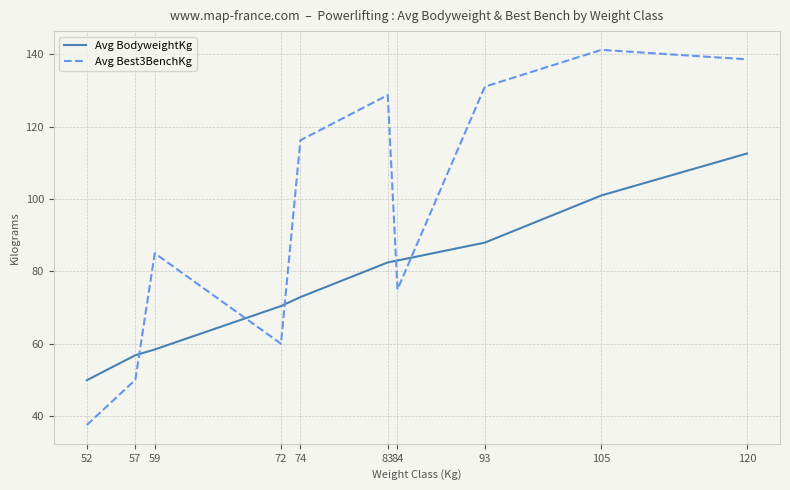

At which category is the sum across all series the highest?

120